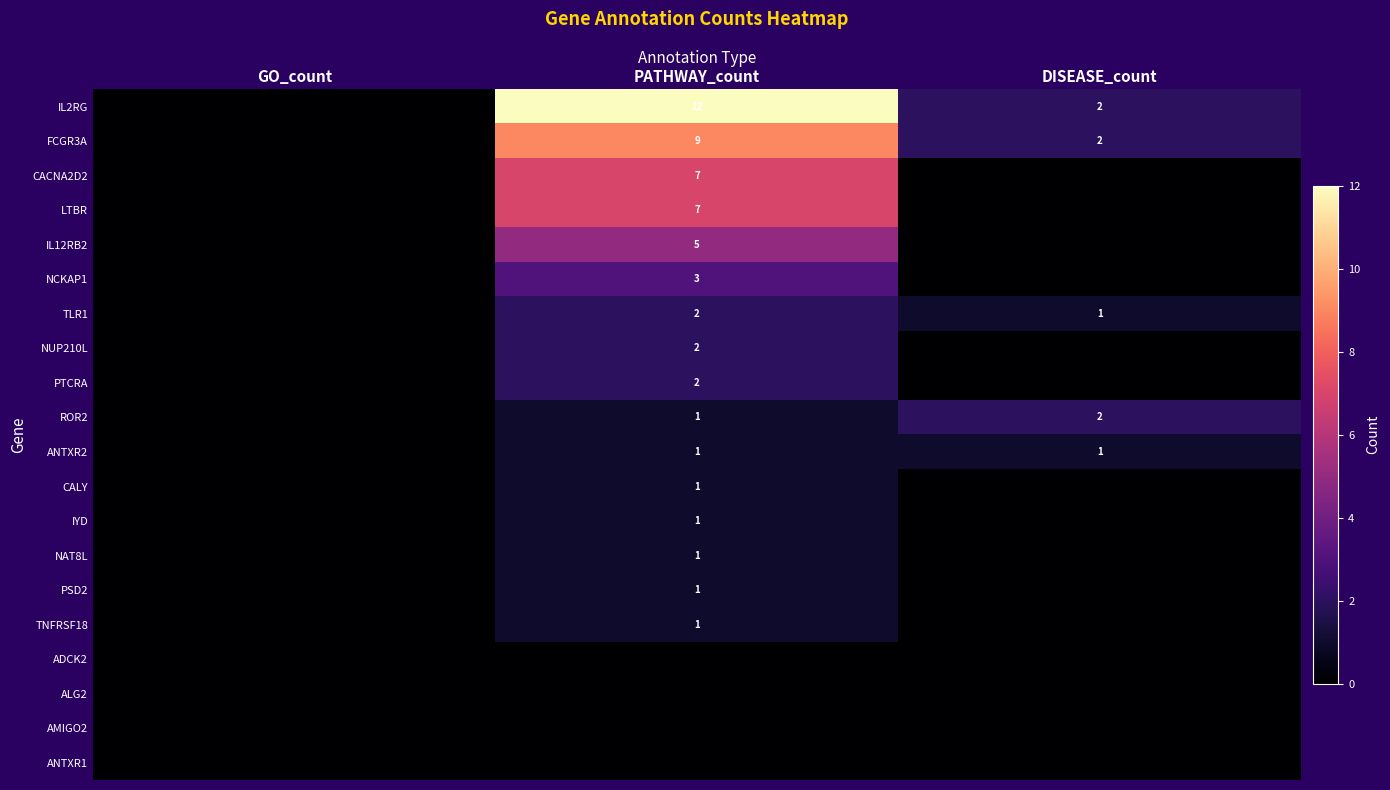

The value of ROR2 at DISEASE_count is 3. True or false?

False